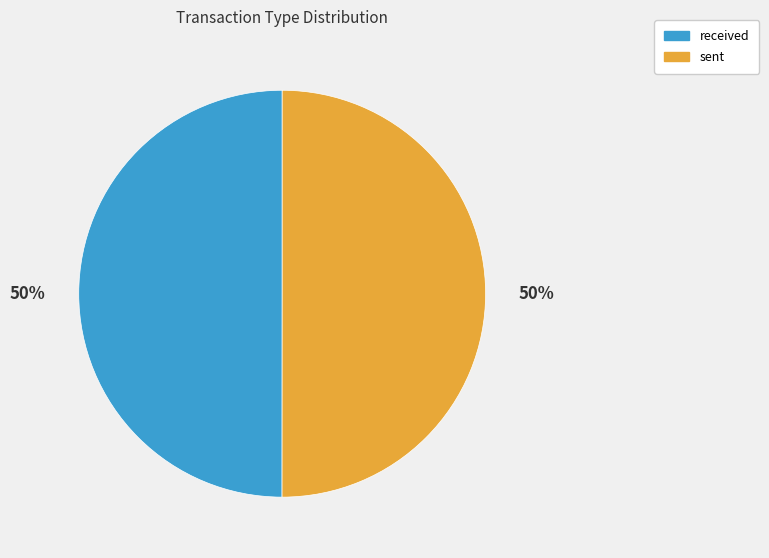

Do received and sent together represent more than half of the pie?

Yes